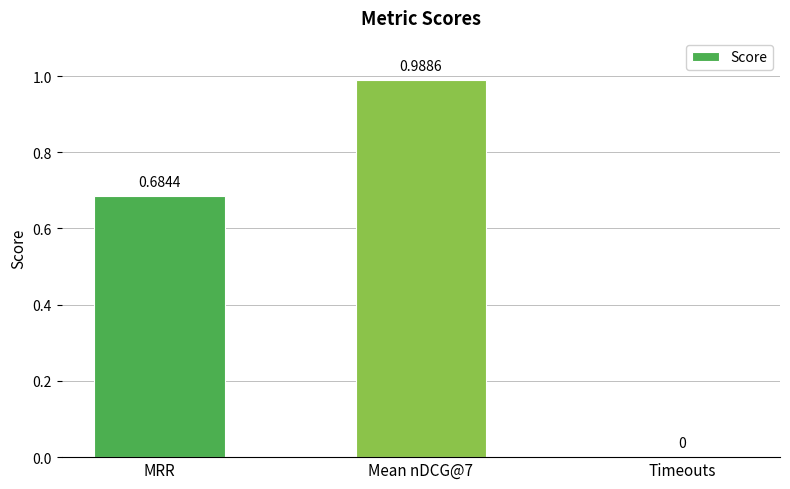

The chart shows a value of 0.3 at Mean nDCG@7. True or false?

False